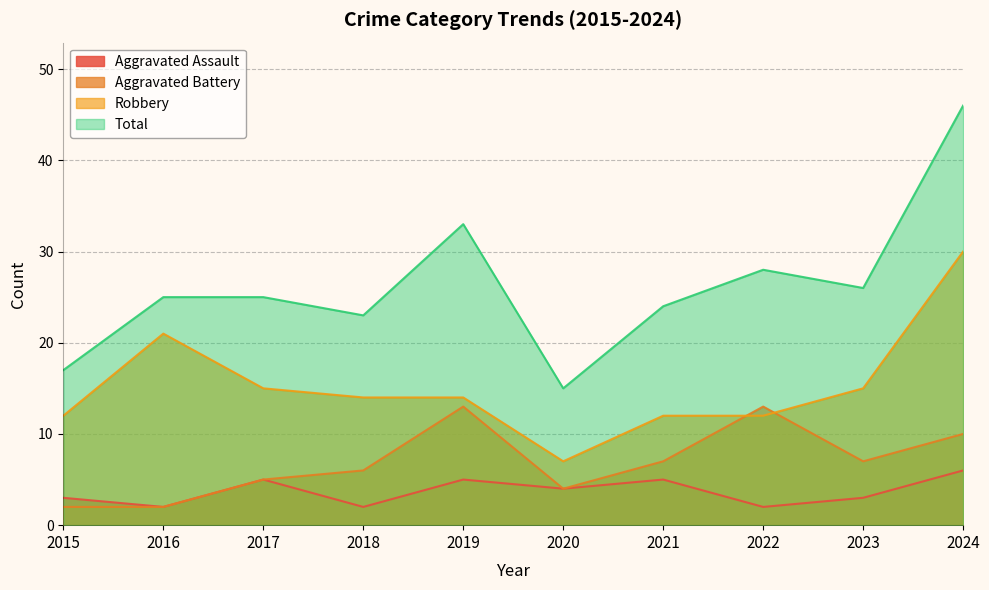

How many Aggravated Assault values are between 2 and 5?

9